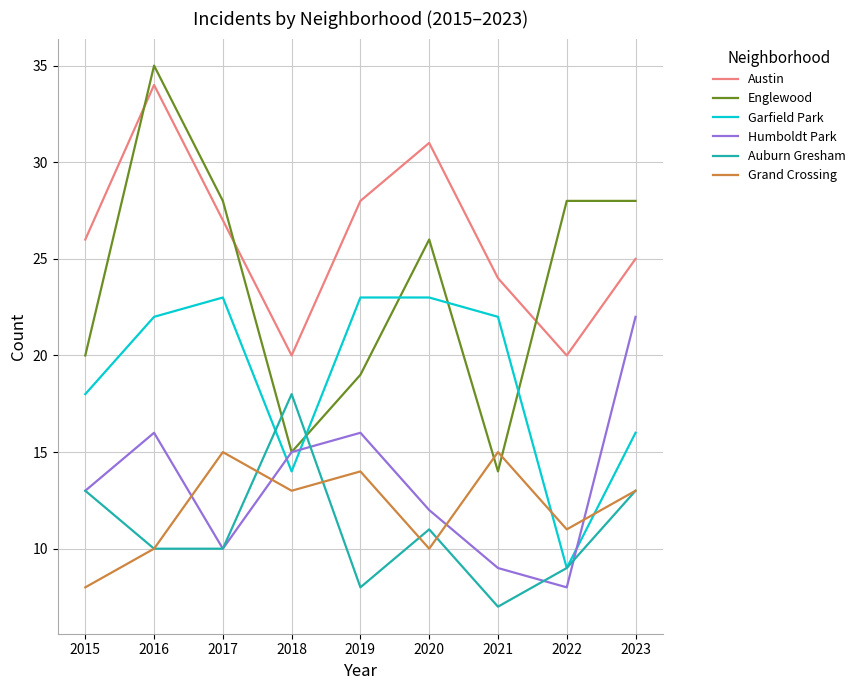

What is the difference between the Garfield Park values at 2021 and 2022?

13